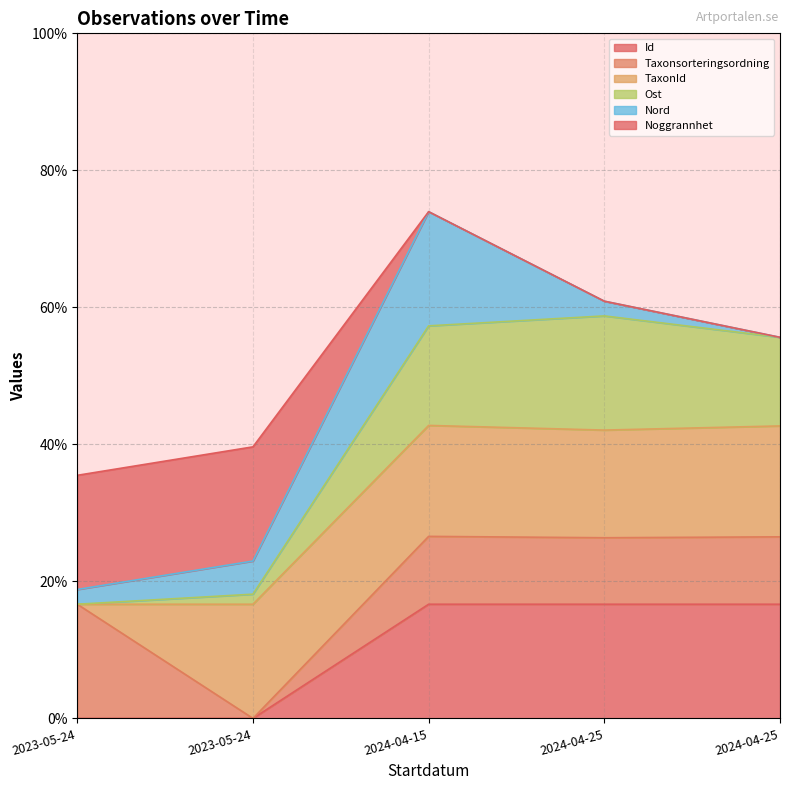

Does the chart display data point markers on the line(s)?

No